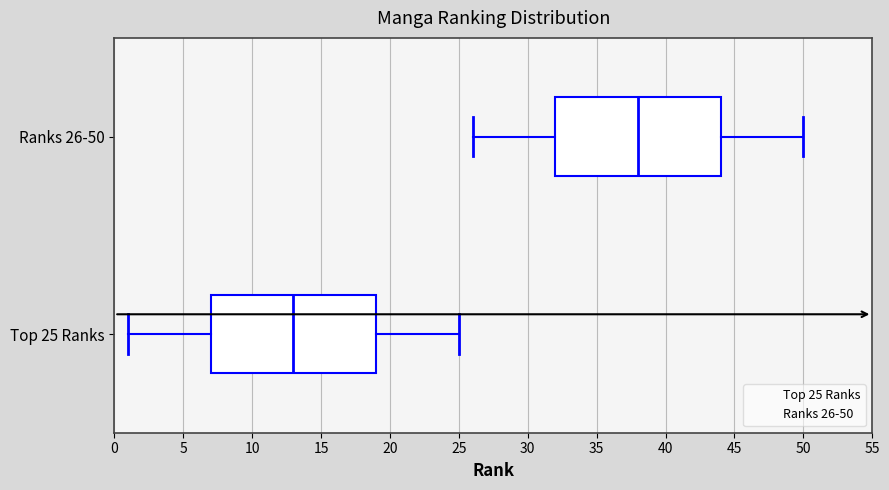

Reading bottom to top, read every box against the x-axis: the position of its median line, the range the box covers, and the ends of its whiskers. The values are not printed on the chart, so give them approximately, as read against the axis.

Top 25 Ranks: median 13, box 7 to 19, whiskers 1 to 25
Ranks 26-50: median 38, box 32 to 44, whiskers 26 to 50